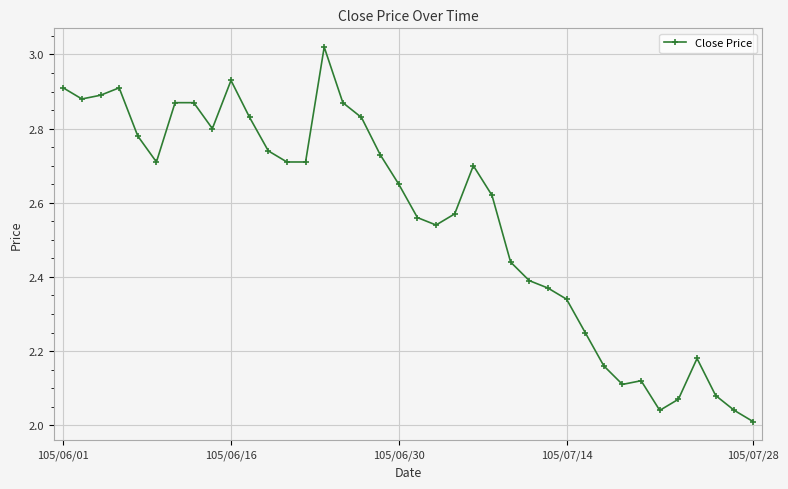

What is the difference between the maximum and second lowest values?

1.0